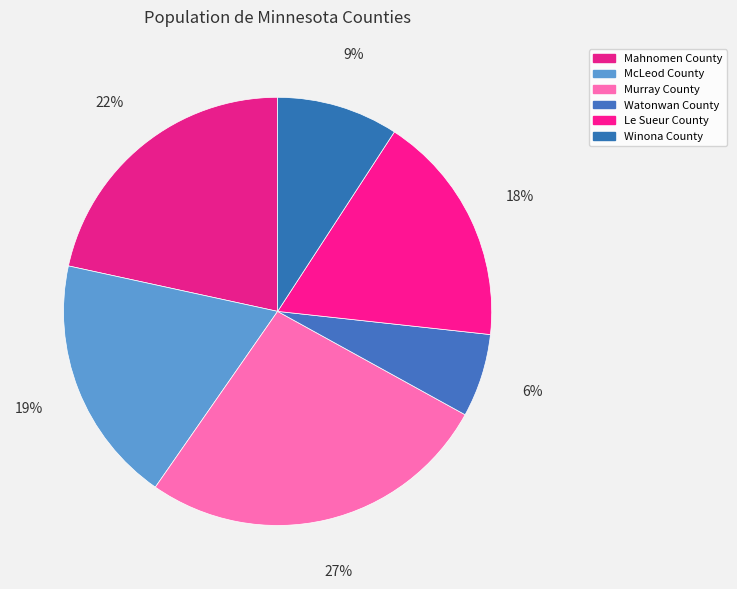

How many slices are in this pie chart?

6